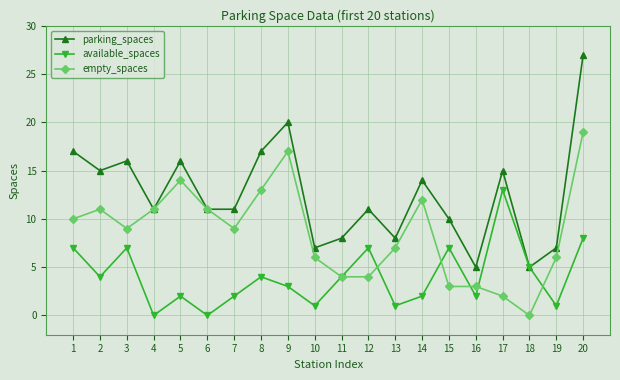

At which category is the sum across all series the highest?

20